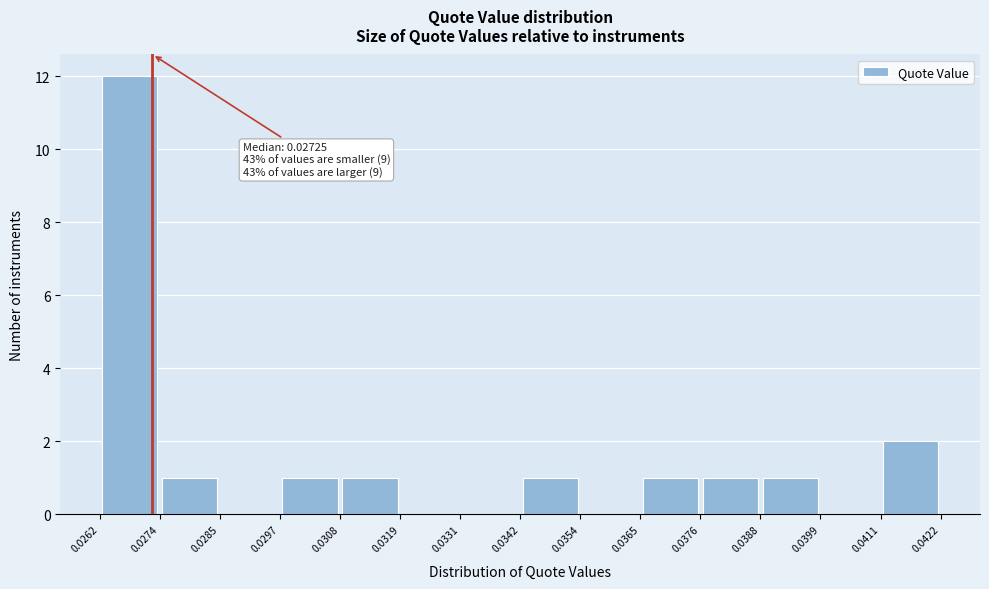

Over which range of the x-axis is the bar tallest?

0.0262 to 0.0274